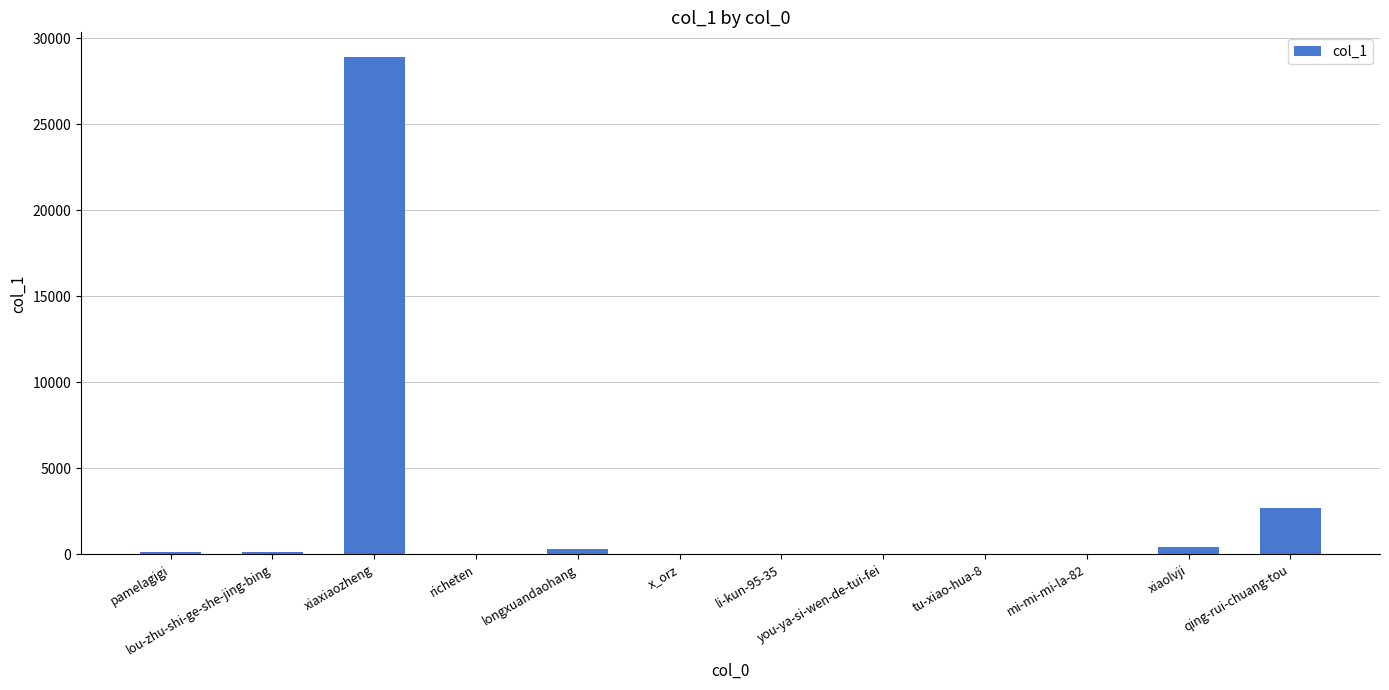

True or false: the data shows 424 at xiaolvji.

True